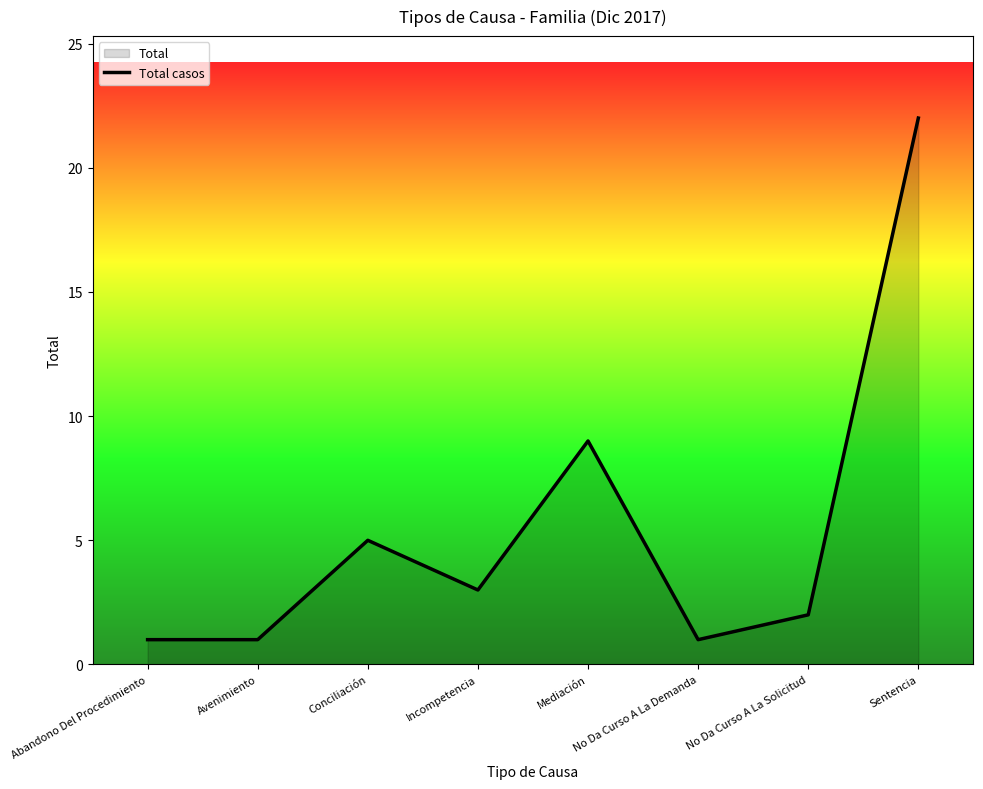

What is the approximate value at No Da Curso A La Solicitud?

2